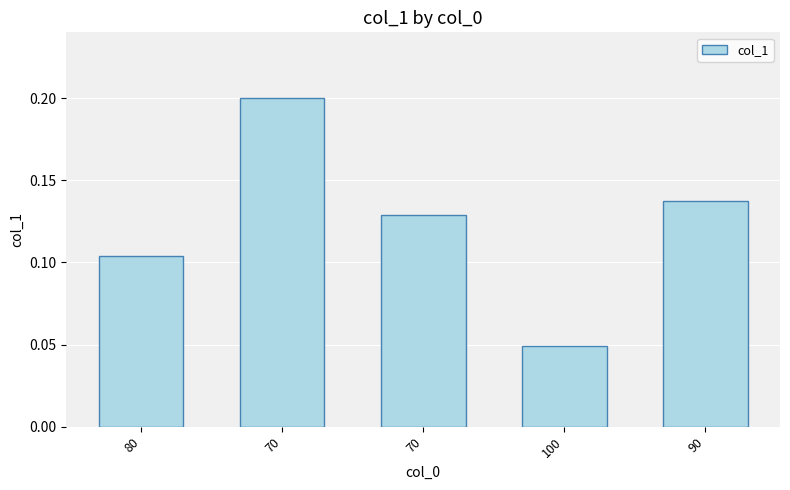

Are the bars horizontal?

No